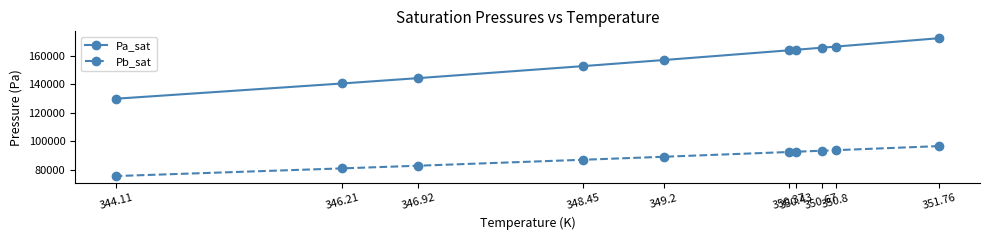

True or false: Pa_sat and Pb_sat cross at least once.

False